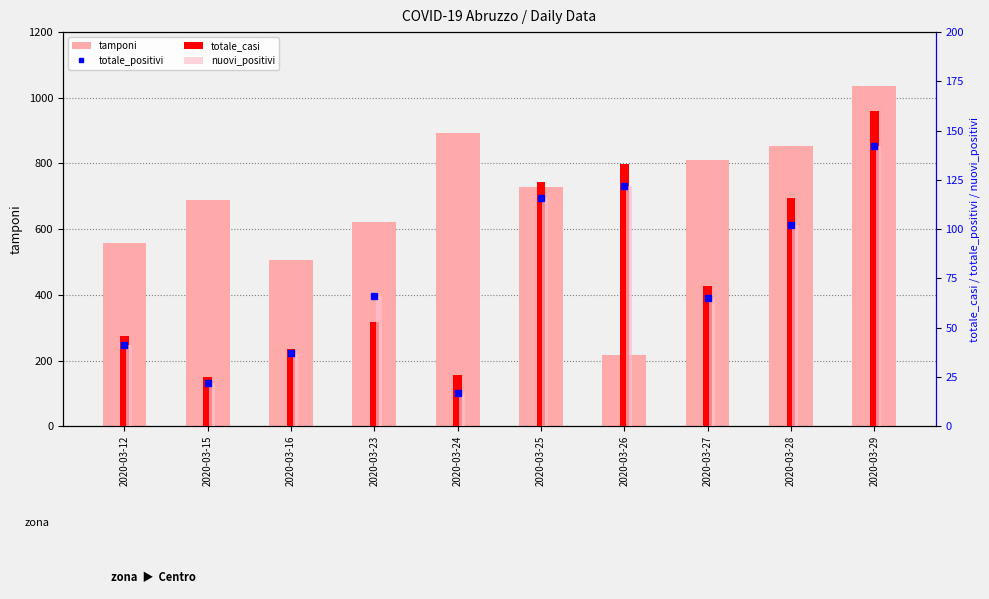

Reading left to right, transcribe all the data shown in this chart.

tamponi: 557	688	506	621	894	727	218	810	852	1037
totale_positivi: 41	22	37	66	17	116	122	65	102	142
totale_casi: 46	25	39	53	26	124	133	71	116	160
nuovi_positivi: 41	22	37	66	17	116	122	65	102	142